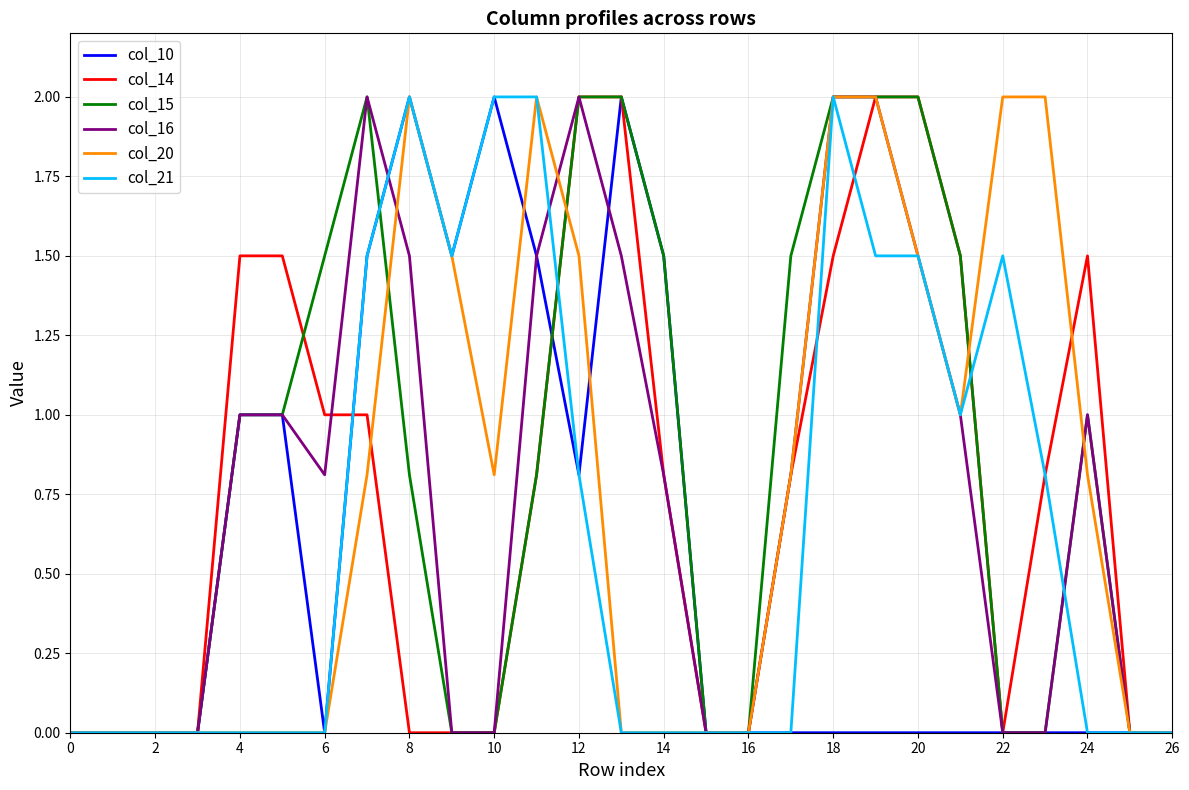

True or false: col_10 has more than 0 interior local peaks.

True